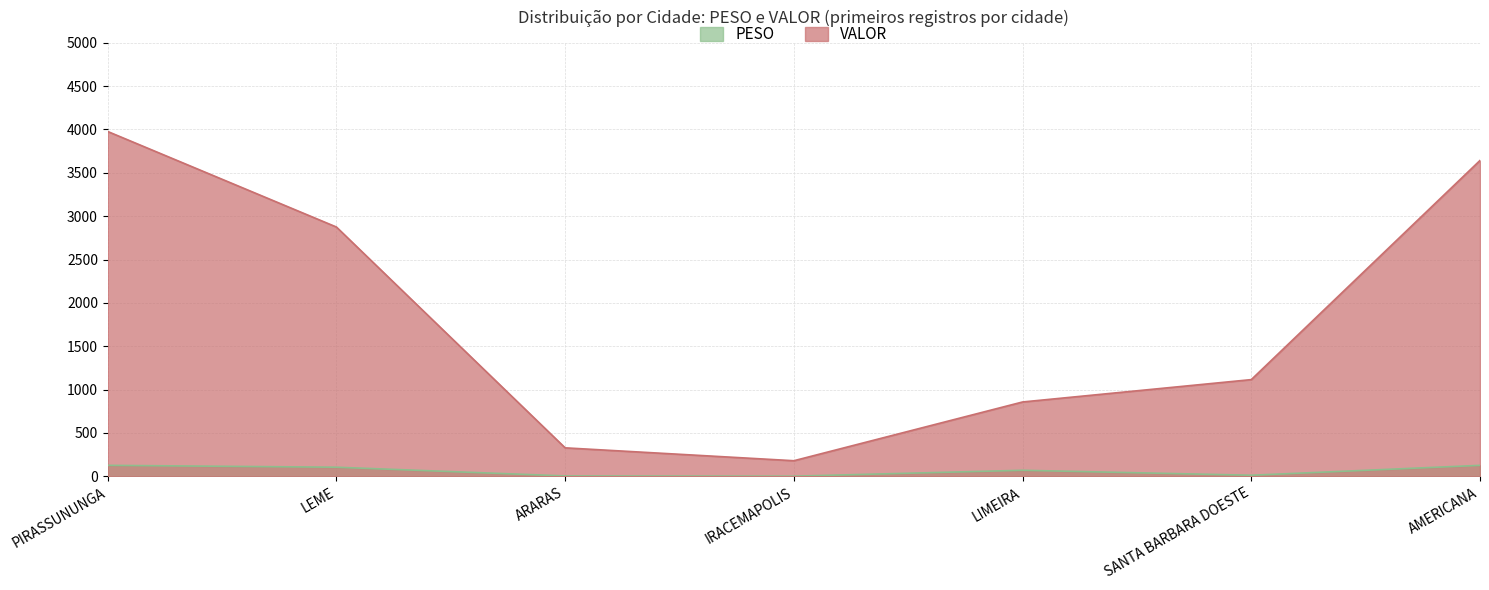

What is the difference between the maximum and minimum values in the PESO series?

125.1